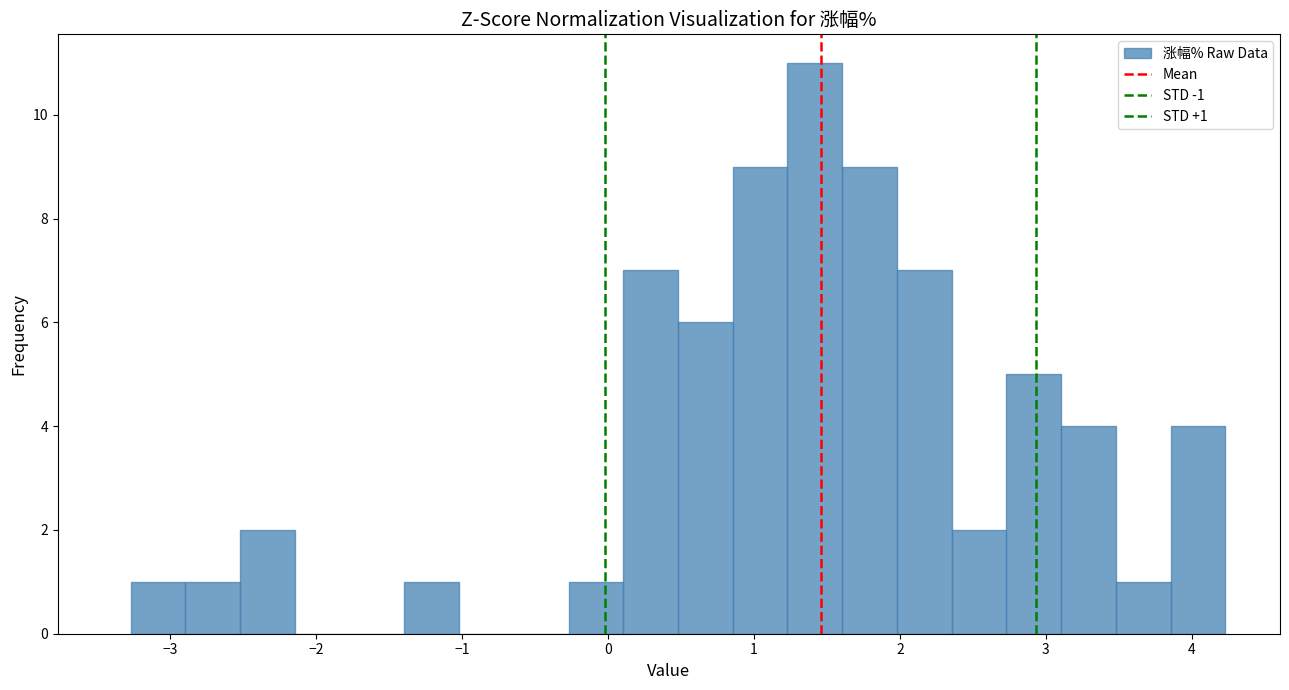

Around what value on the x-axis is the tallest bar? Give the approximate position of its centre, as read against the axis.

1.4